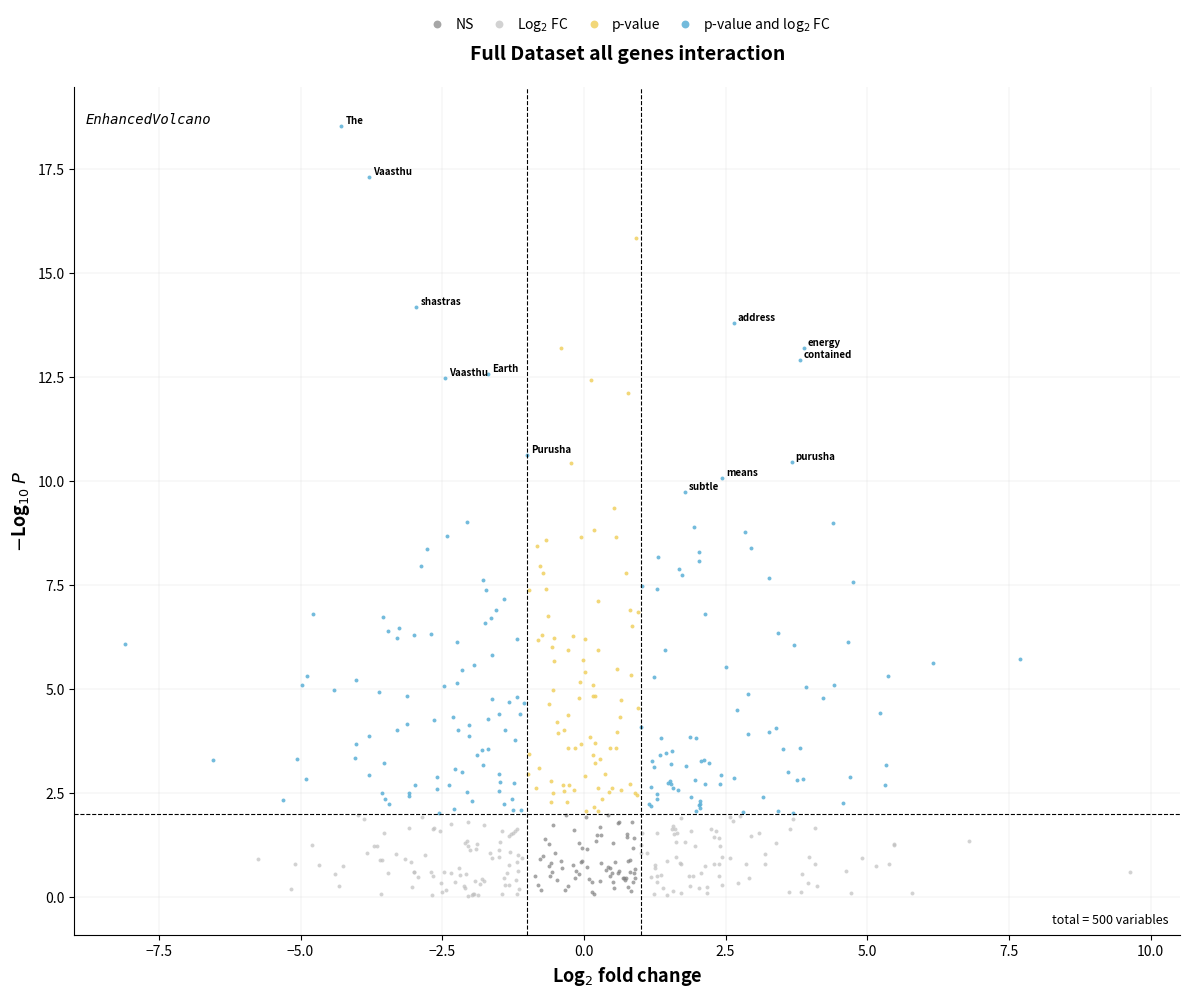

Which series contains the highest Y value?

p-value and log$_2$ FC